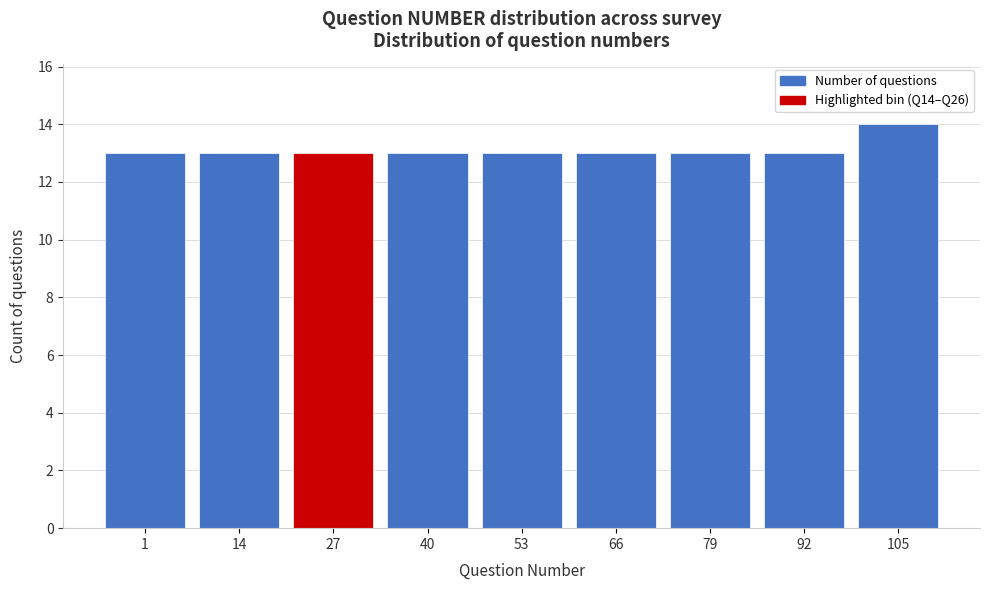

Reading left to right, list all the values displayed in this chart.

13	13	13	13	13	13	13	13	14